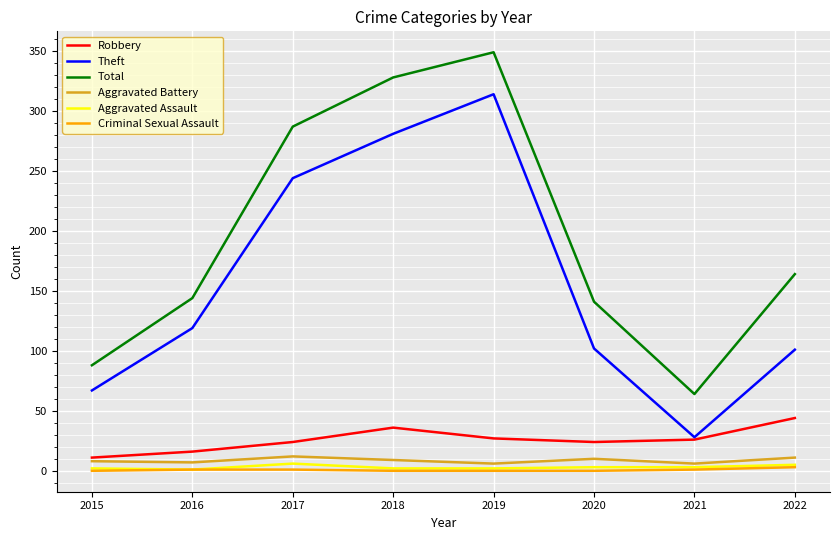

At which label is Total closest to 206?

2022